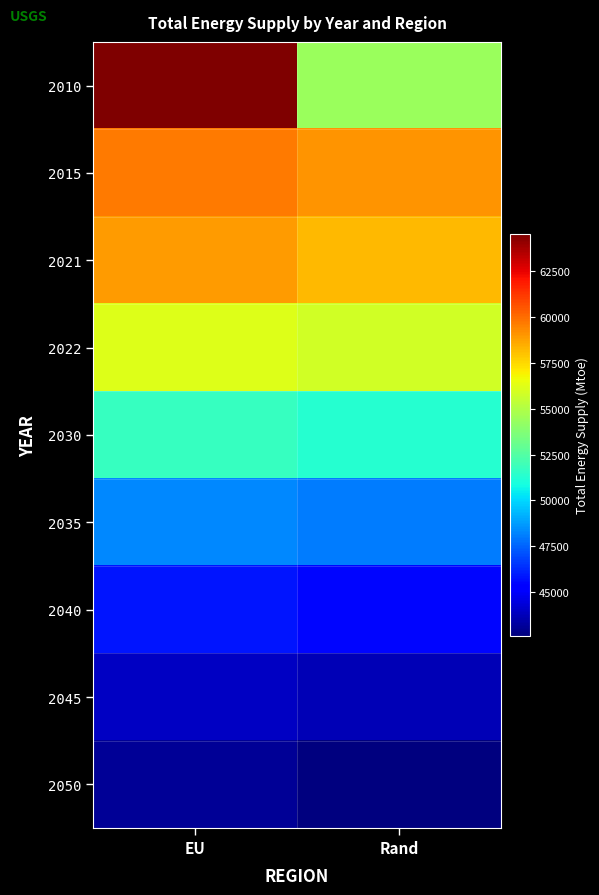

What is the difference between the highest and lowest values at Rand?

16387.8